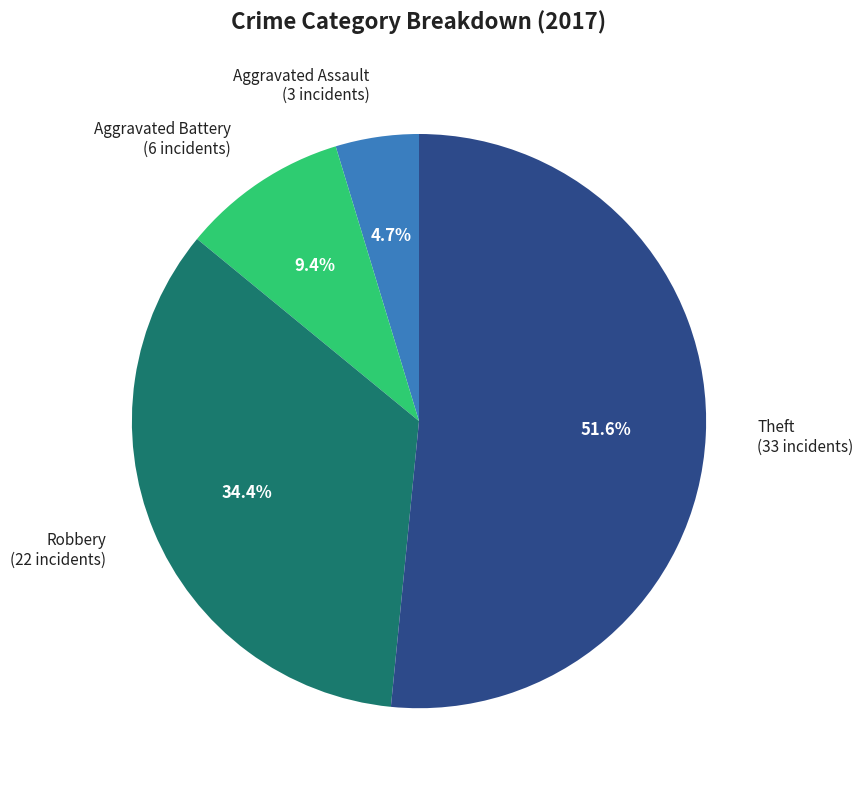

What is the ratio of the value at Theft (33 incidents) to the value at Aggravated Battery (6 incidents)?

5.5